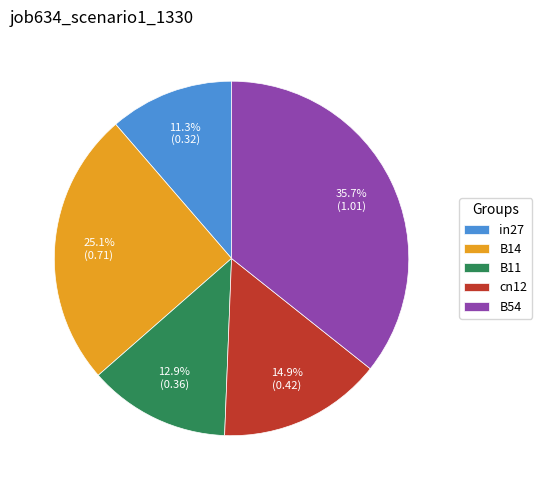

Is it true that B11 is 13% of the pie?

True